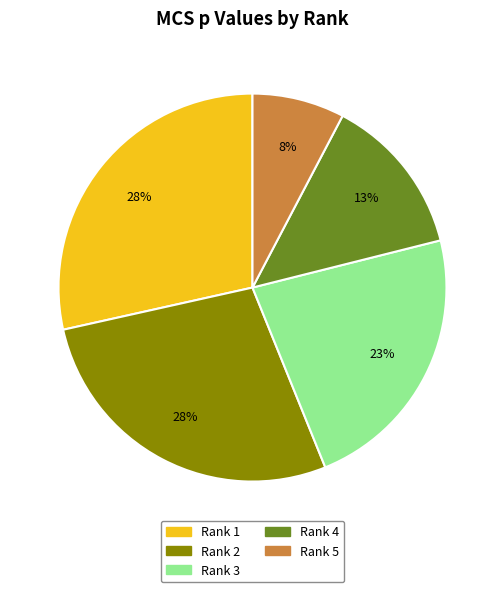

To the nearest percent, what is the combined percentage of Rank 1 and Rank 5?

36%